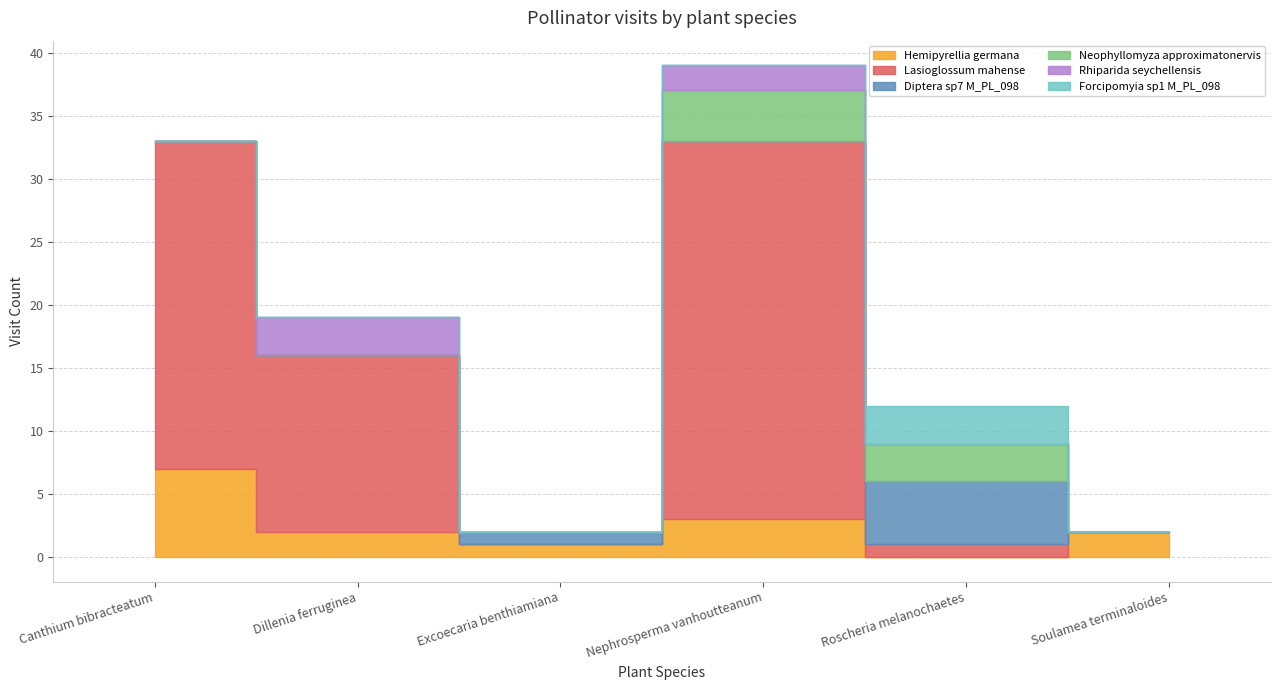

What is the difference between the second highest and second lowest values in the Neophyllomyza approximatonervis series?

3